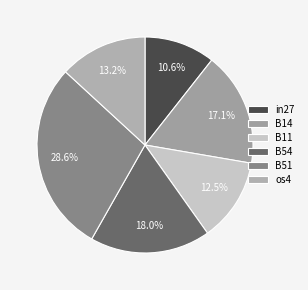

Which slice is the largest?

B51